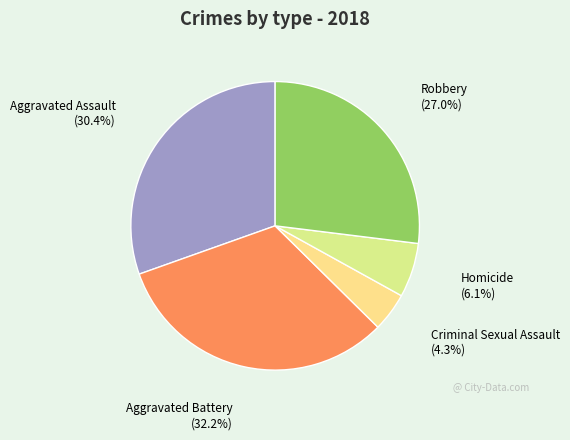

What is the smallest slice in the pie chart?

Criminal Sexual Assault